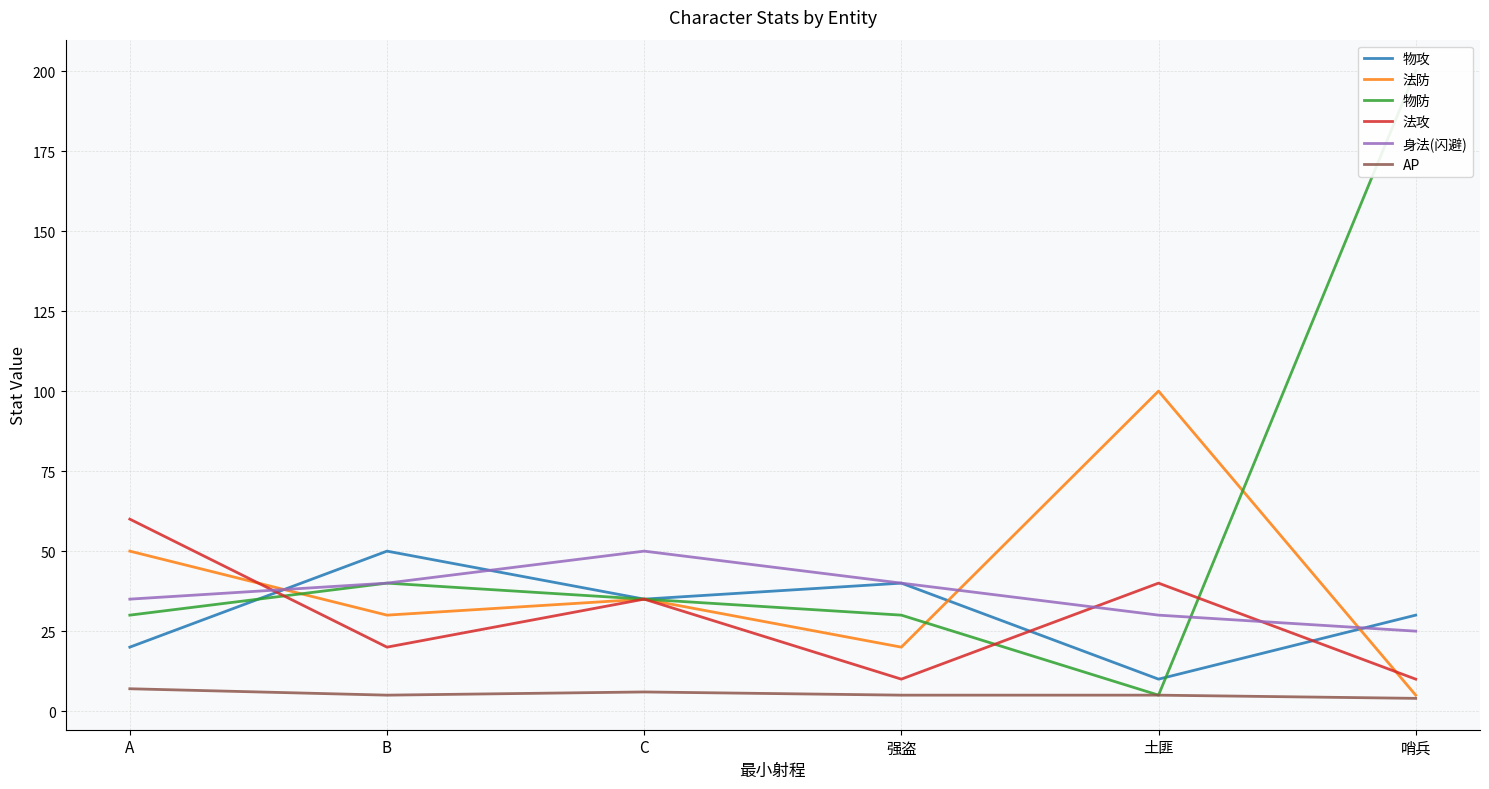

Which category has the highest value in the 法防 series?

土匪